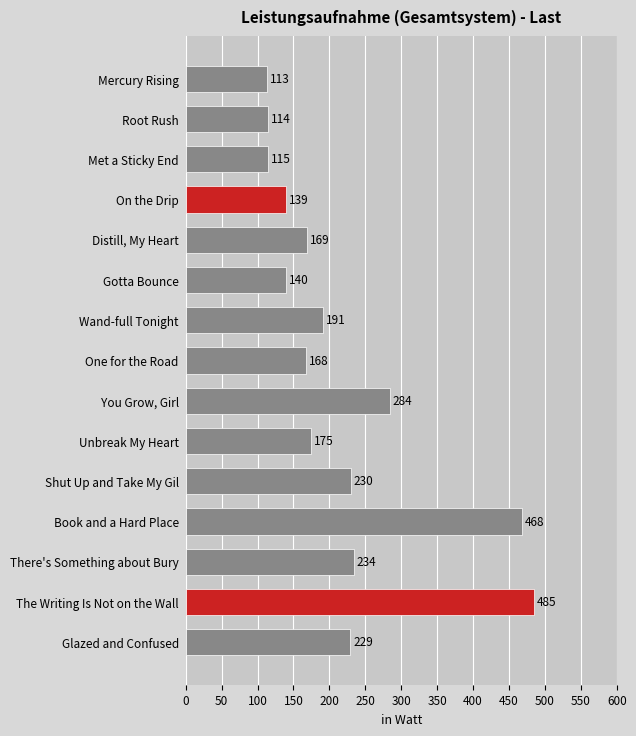

What is the difference between the maximum and second lowest values?

371